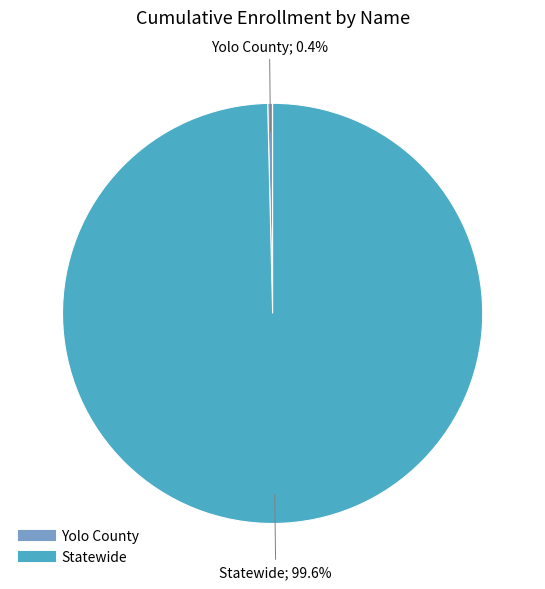

To the nearest percent, what is the average slice percentage?

50%